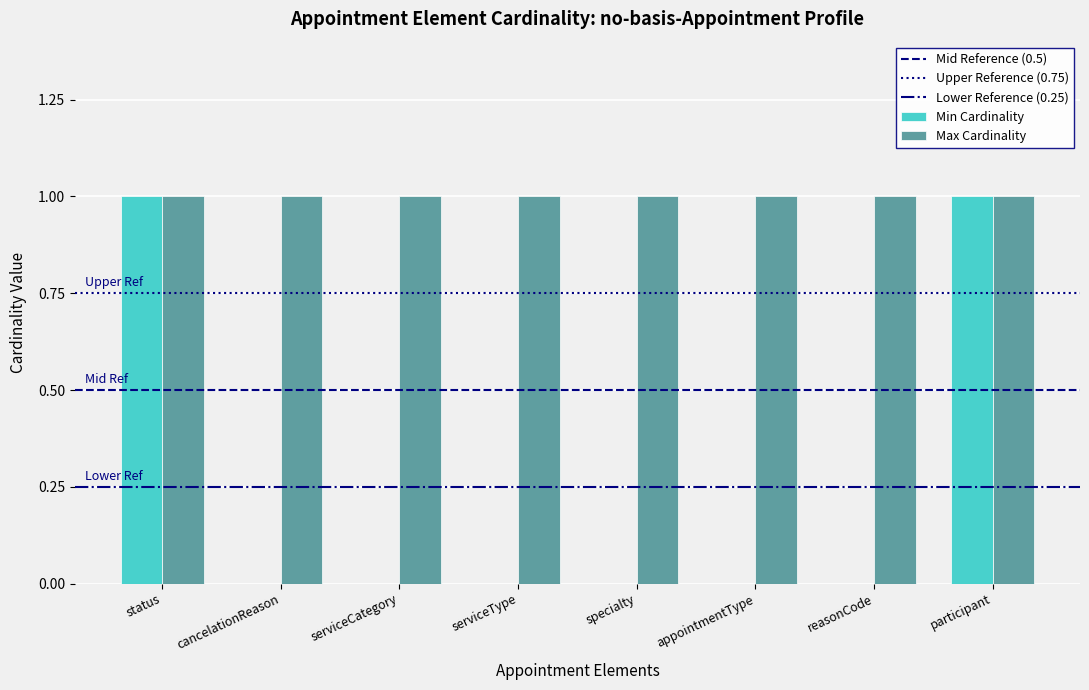

The Min Cardinality series shows 0 at specialty. True or false?

True